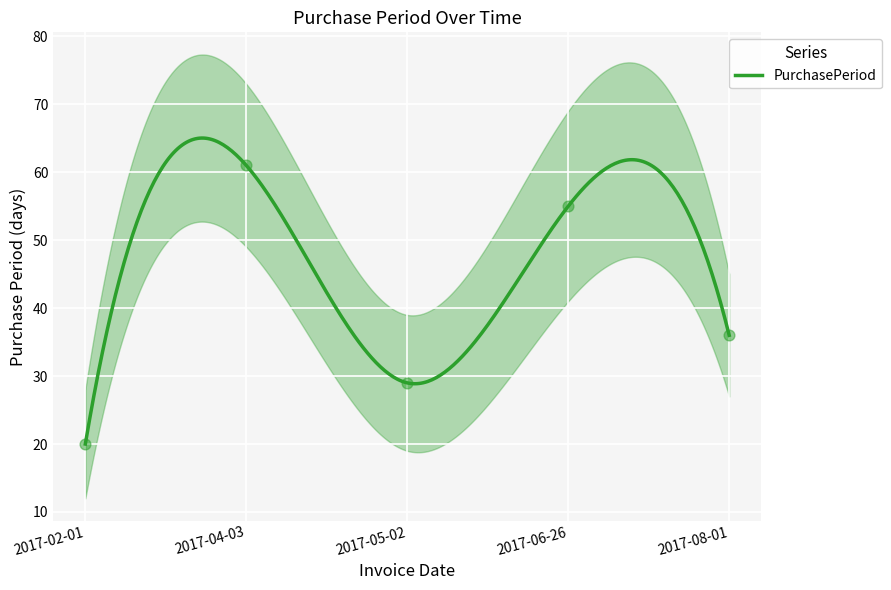

What is the change in value from 2017-04-03 to 2017-08-01?

-25